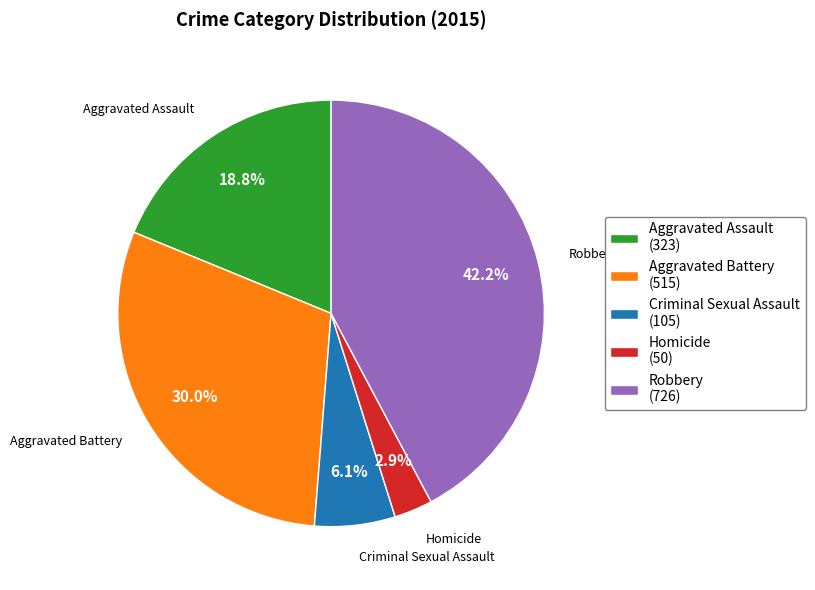

Between Aggravated Battery and Homicide, which is larger?

Aggravated Battery